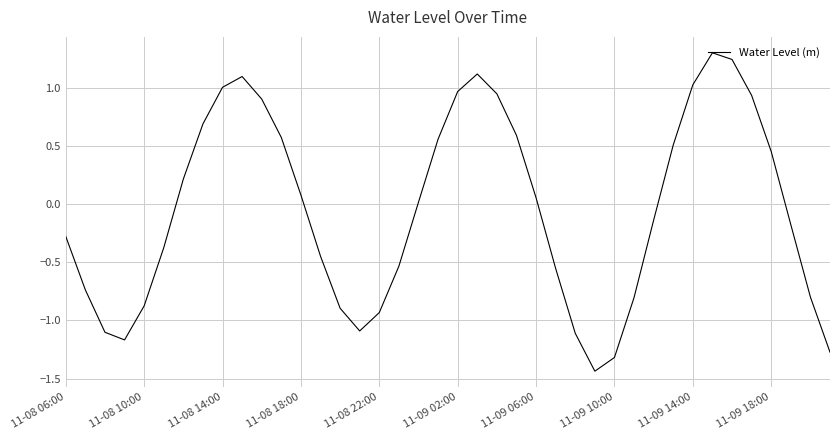

What is the difference between the maximum and minimum values?

2.7